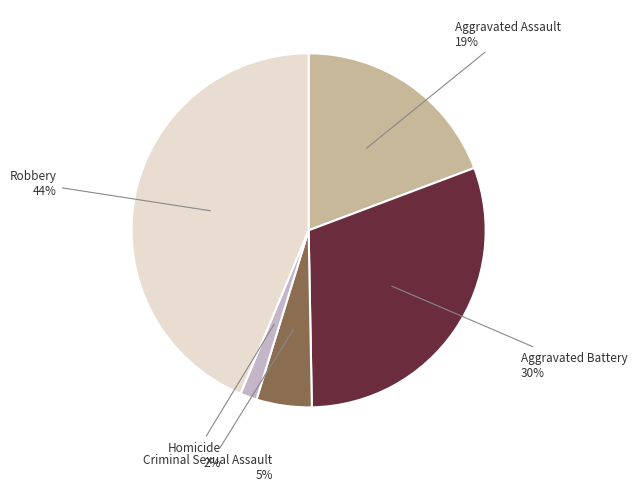

To the nearest percent, what is the average slice percentage?

20%